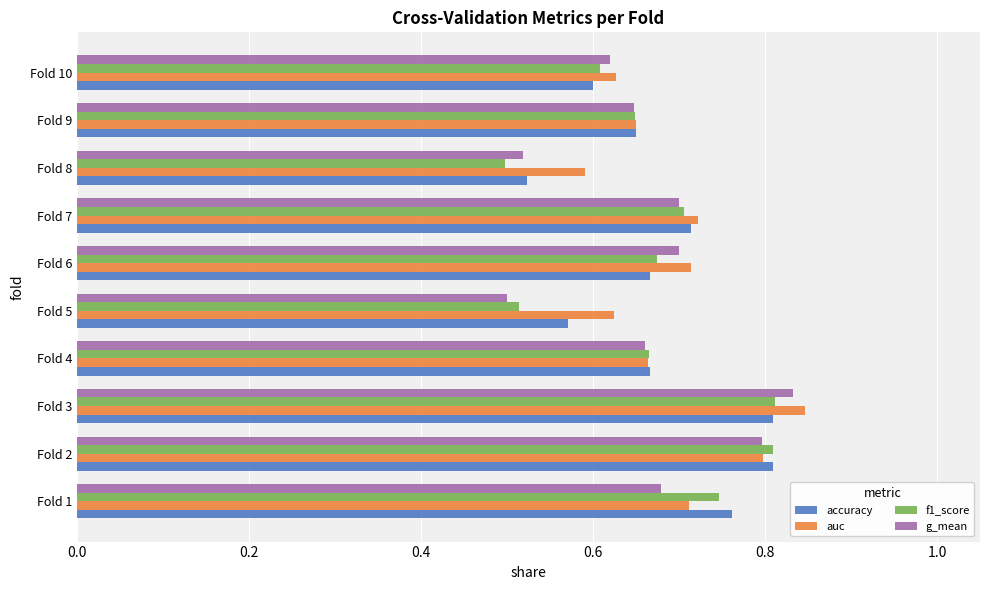

What is the sum of the accuracy values at Fold 5 and Fold 3?

1.4